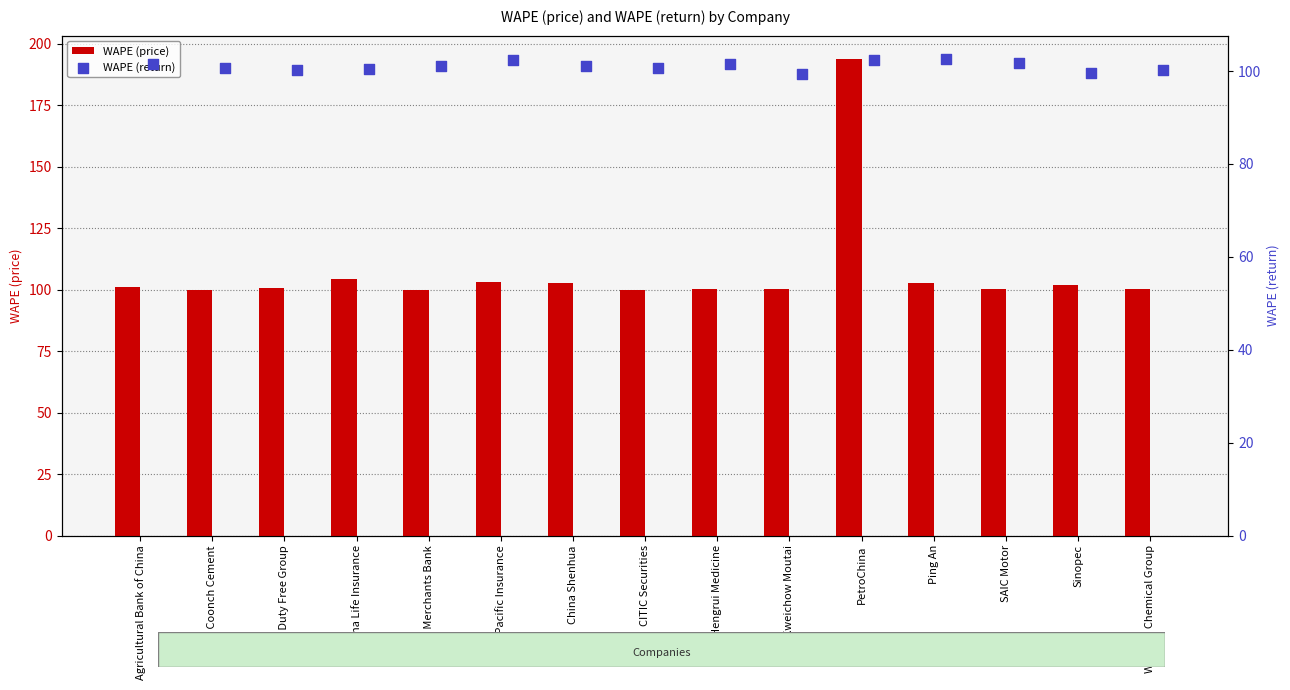

Which series contains the highest Y value?

WAPE (price)